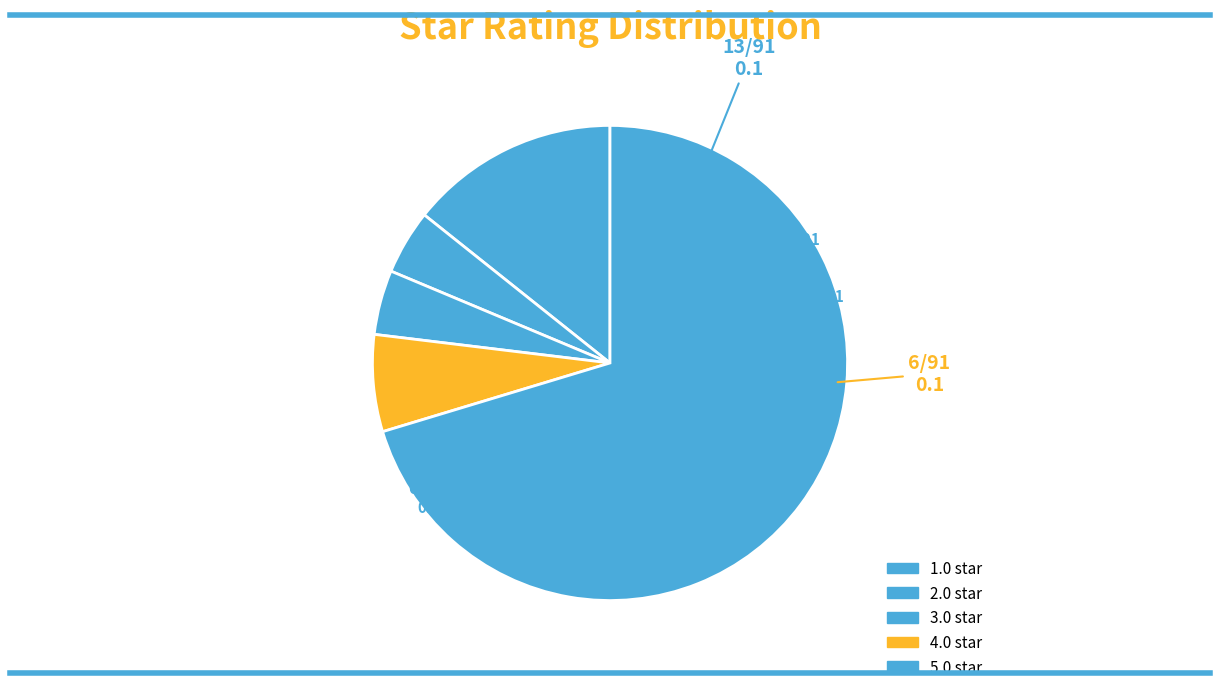

How many slices are in this pie chart?

5